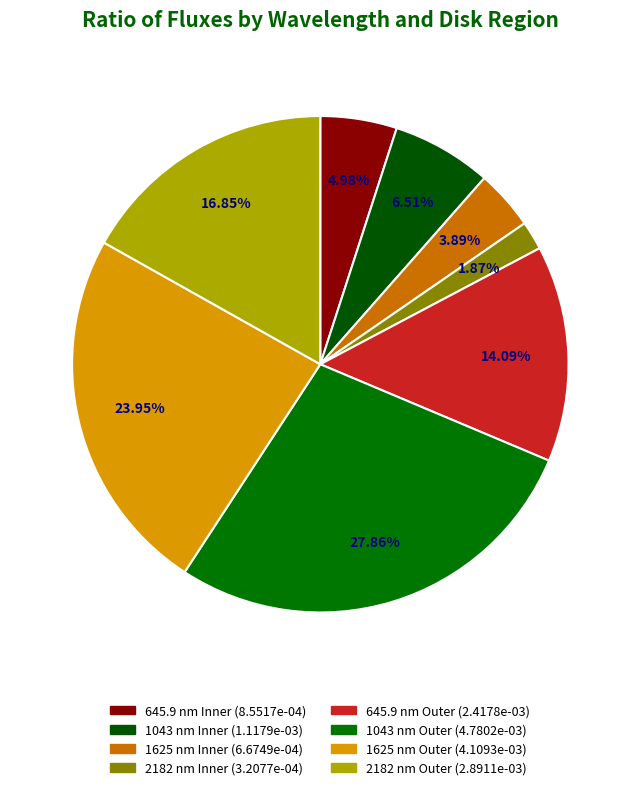

To the nearest percent, what is the difference between the 645.9 nm Inner and 2182 nm Outer slice percentages?

12%